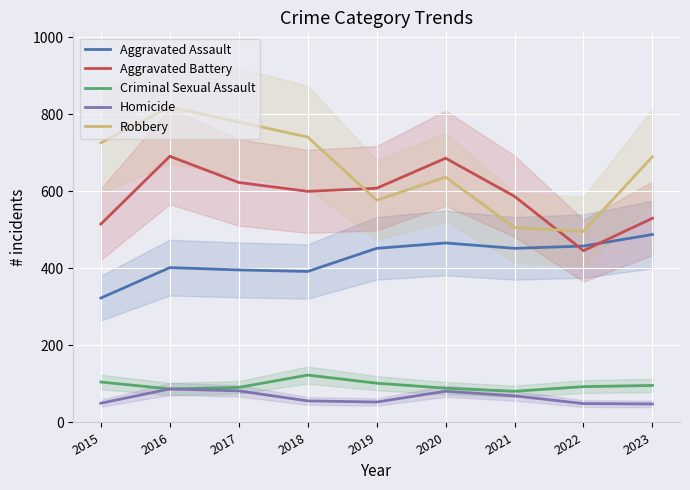

List the labels in order of Robbery value, smallest first.

2022, 2021, 2019, 2020, 2023, 2015, 2018, 2017, 2016